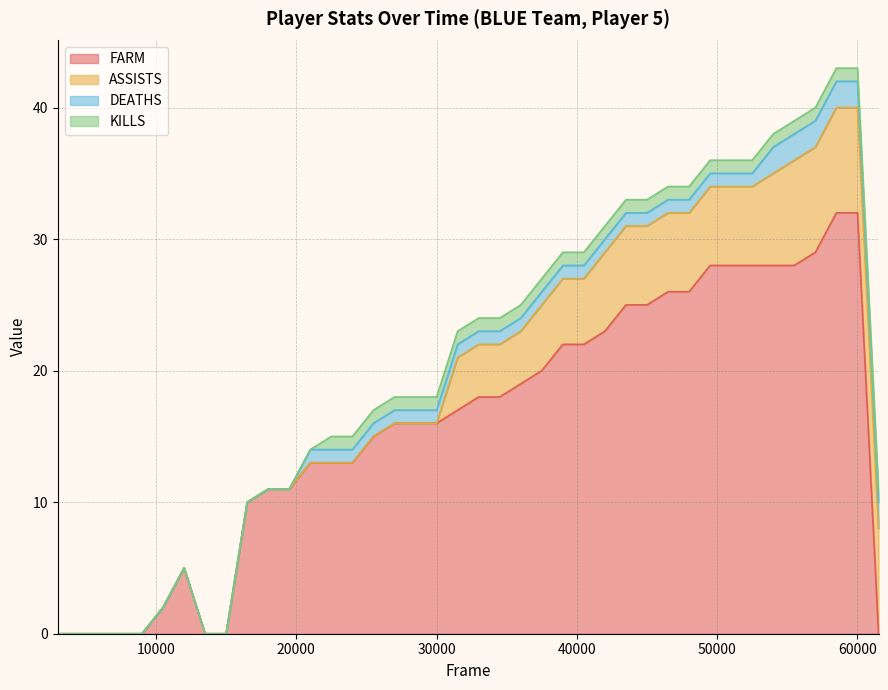

True or false: FARM and DEATHS intersect in this chart.

True